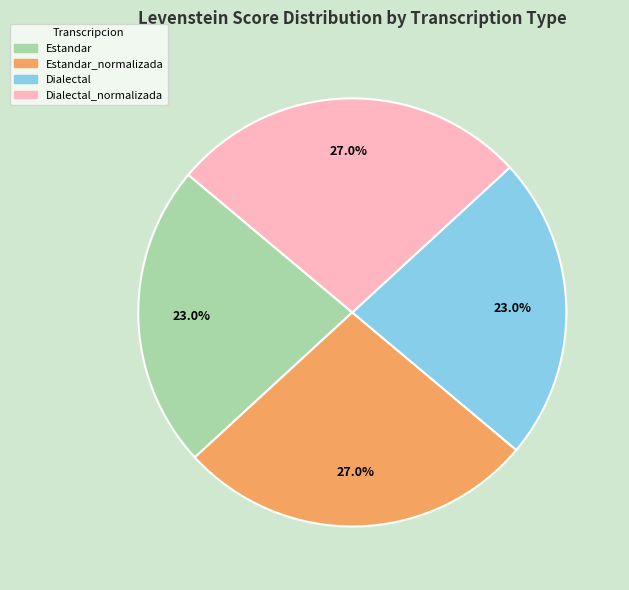

Does any single category account for the majority?

No